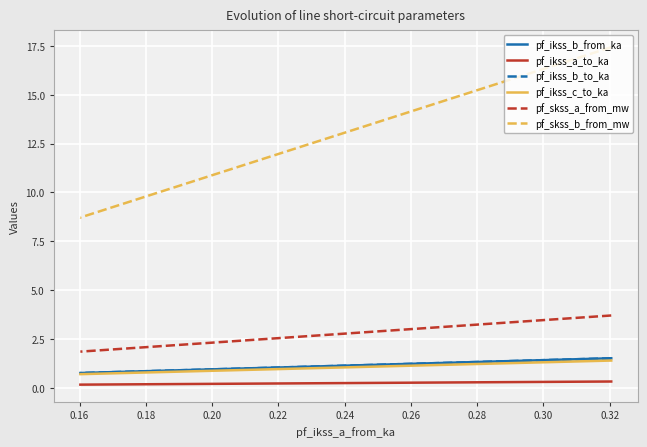

Does the chart display data point markers on the line(s)?

No